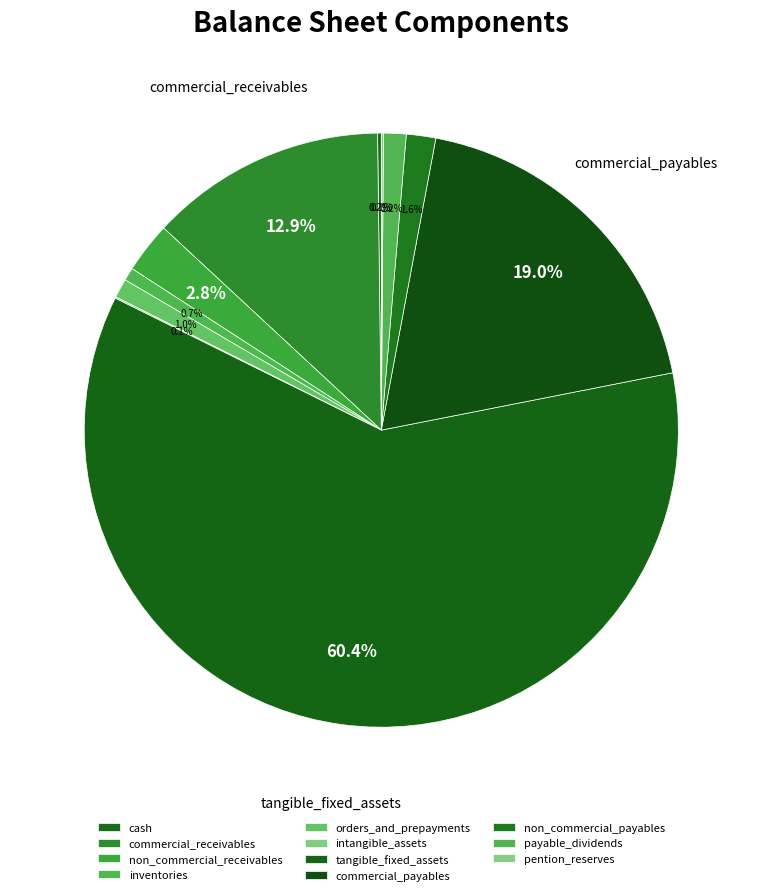

Which slice is the smallest?

intangible_assets